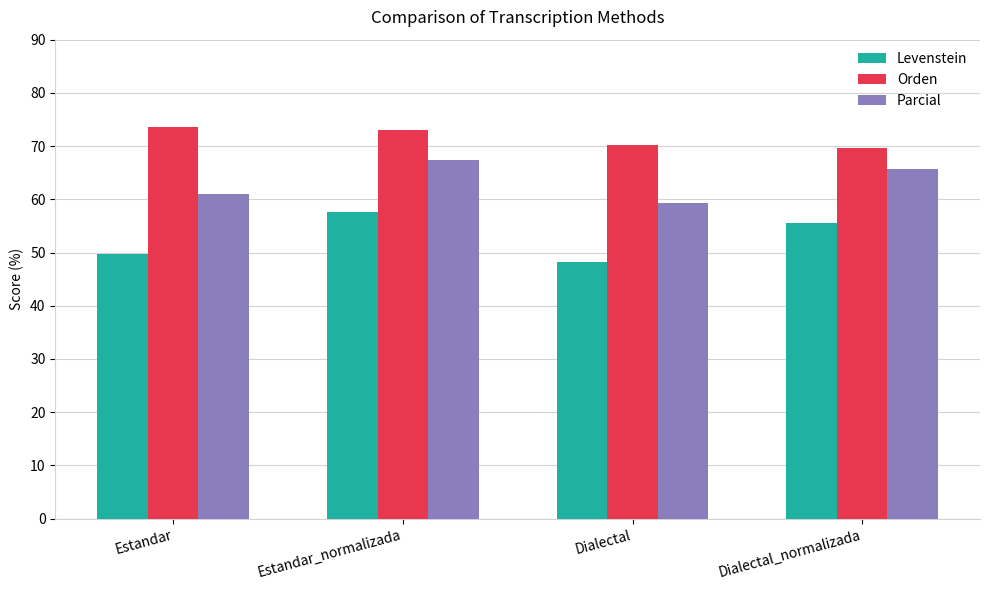

At Estandar_normalizada, list the series in order from smallest to largest.

Levenstein, Parcial, Orden